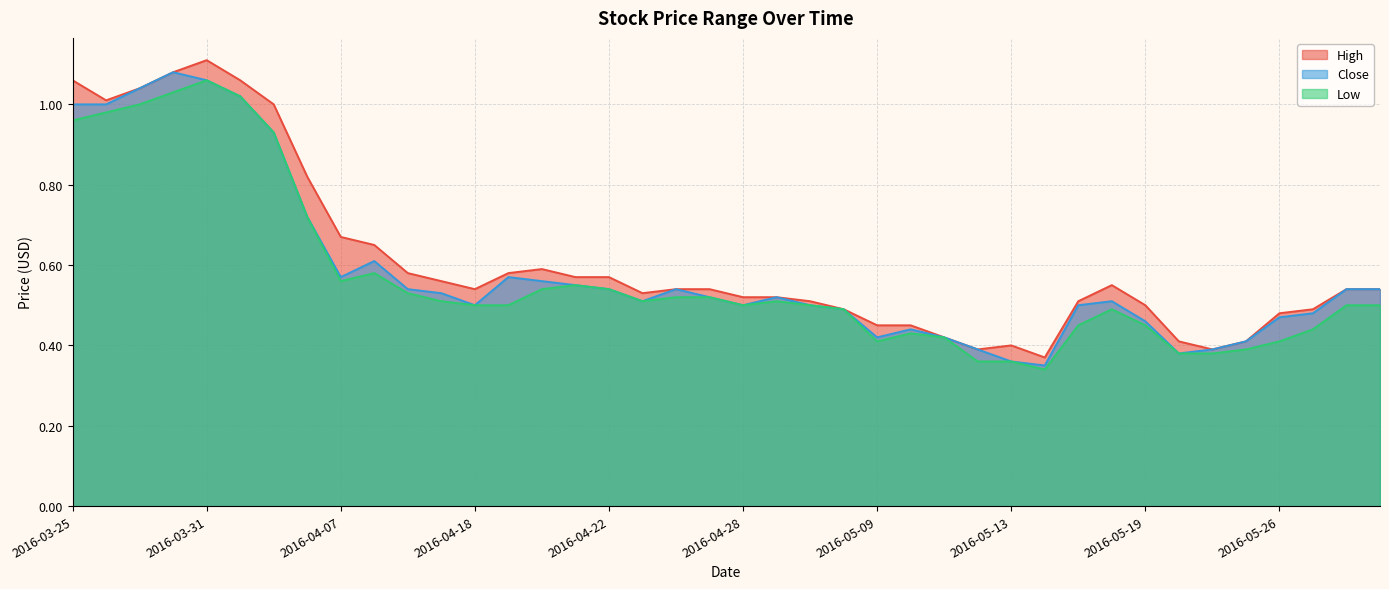

Rank the series by their maximum value, from highest to lowest.

High, Close, Low